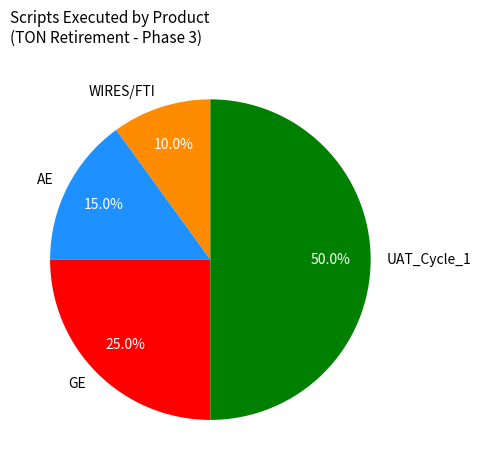

Which has a higher value, AE or GE?

GE